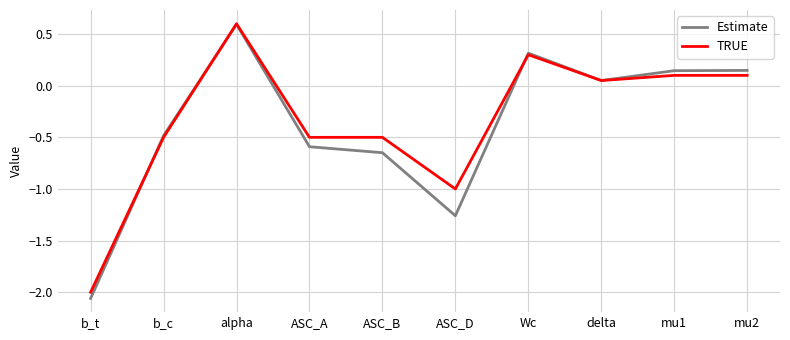

Which series has the widest spread of values?

Estimate